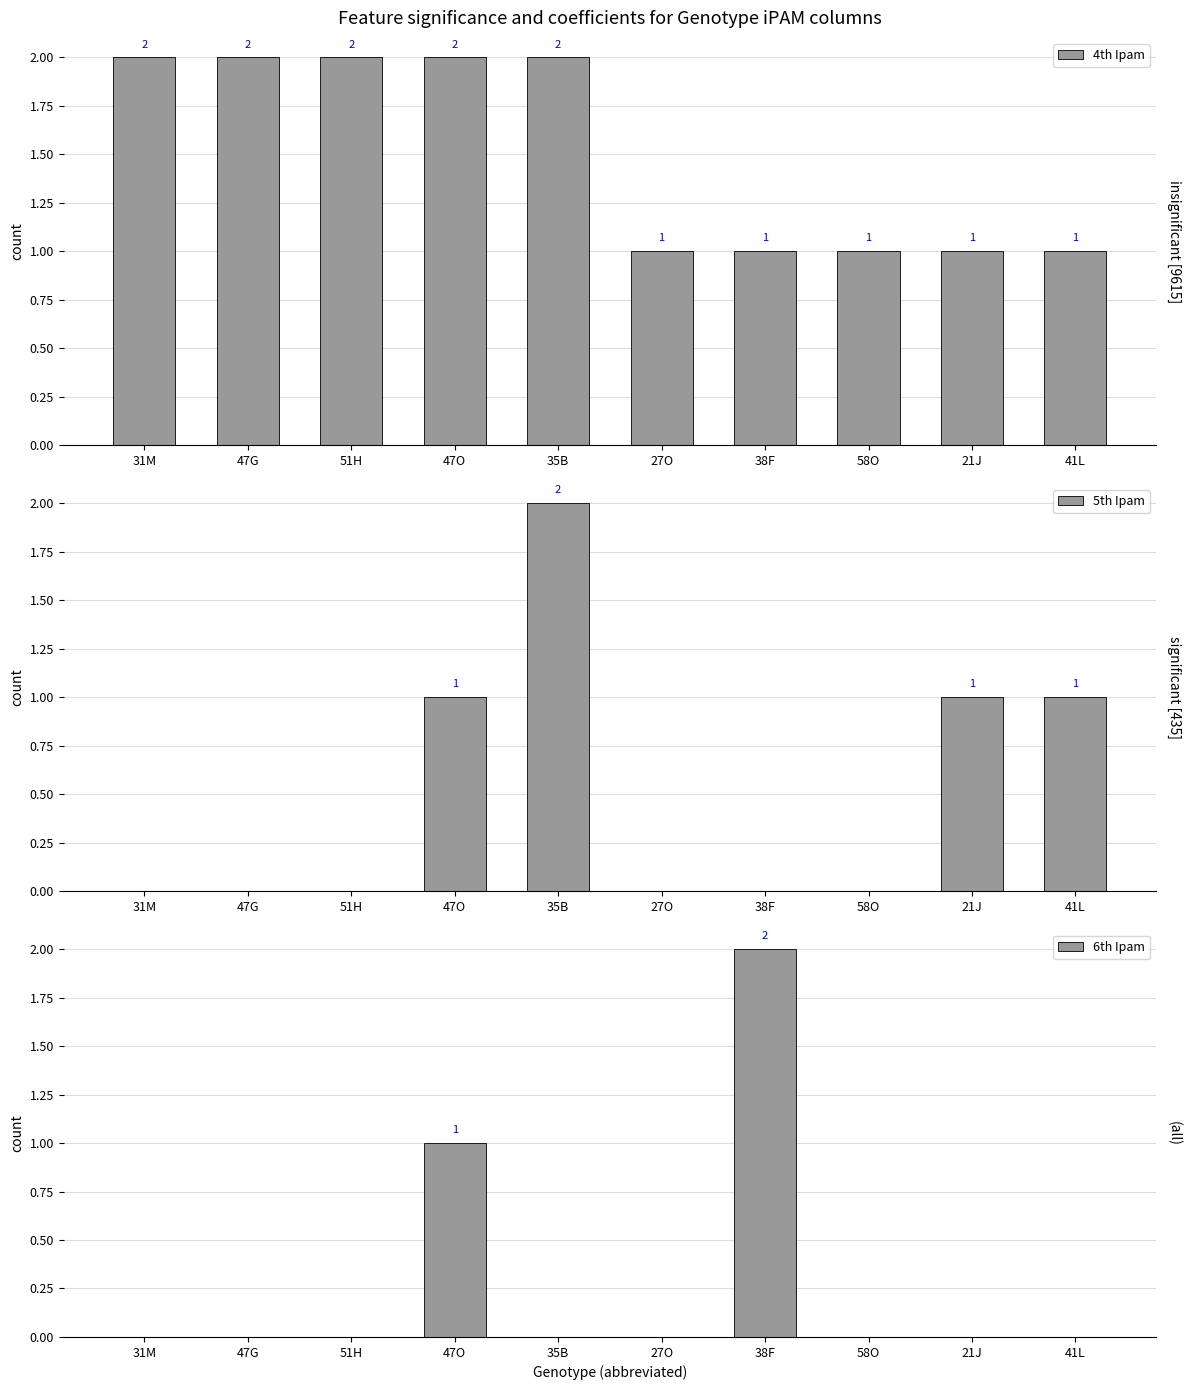

How many bars are there in each group?

3